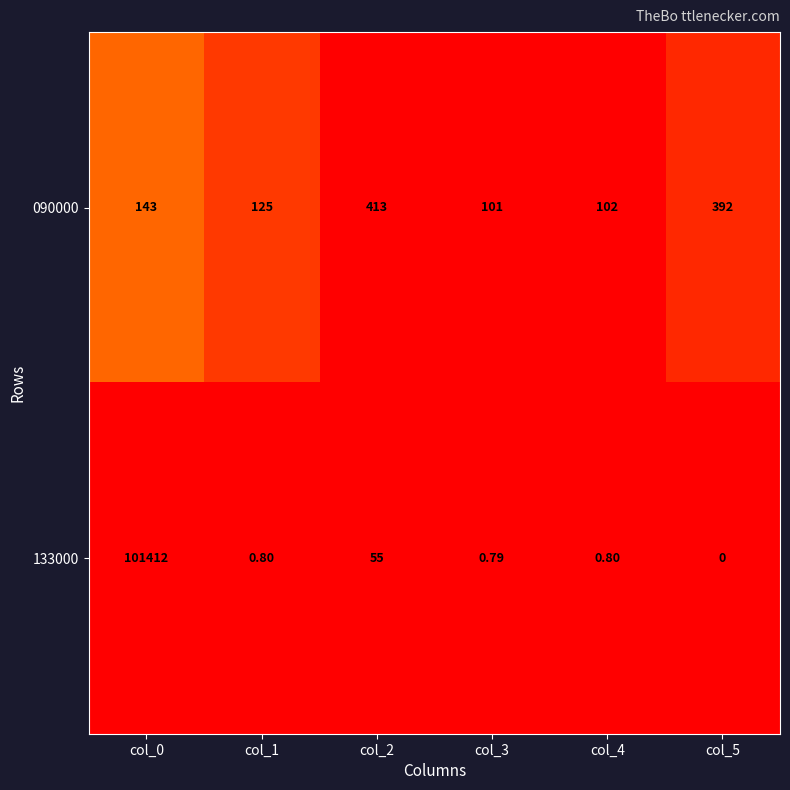

Is the value of 090000 at col_3 greater than the value of 133000 at col_1?

Yes